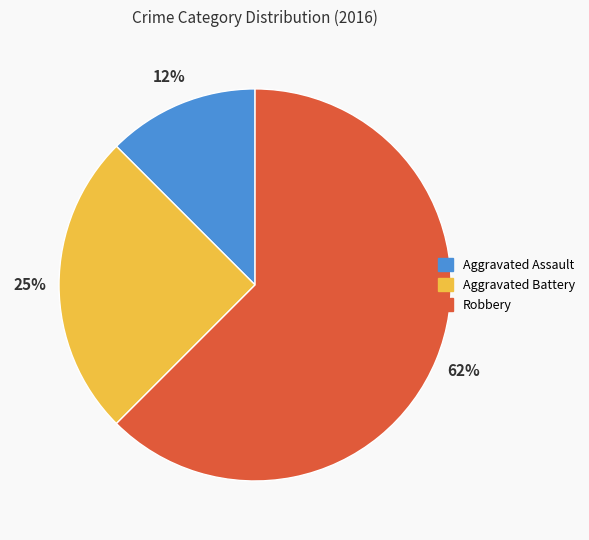

Which category accounts for the majority?

Robbery